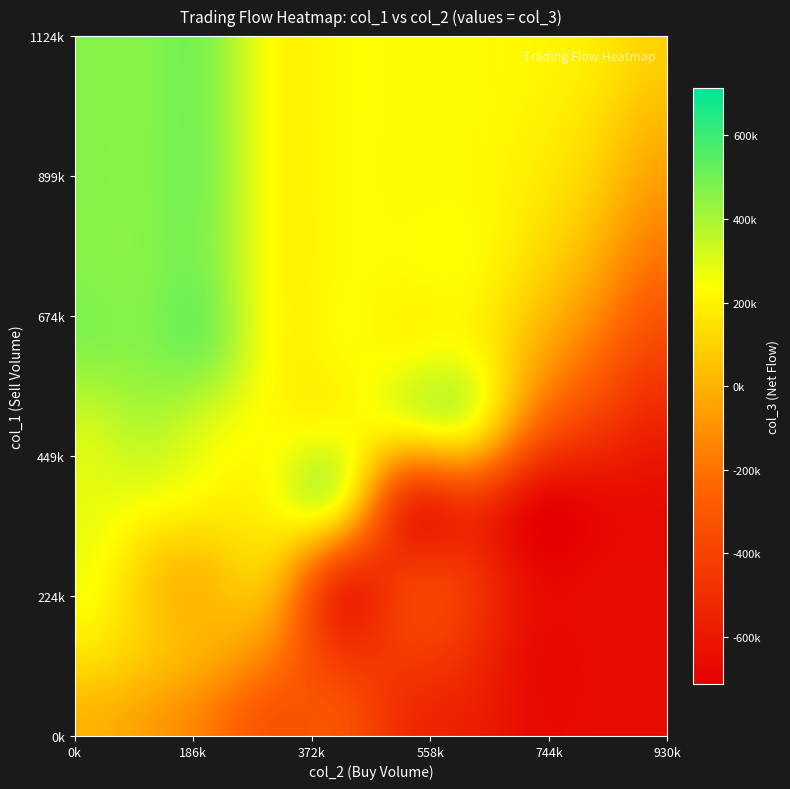

Reading left to right, extract all data points from this chart.

col_1: 268000	159000	201000	10000	20000	110000	10000	10000	10000	20000	0	20000	19000	29000	59000	15000	0	56000	192000	0	42000	282000	15000	519000	328000	73000	205000	208000	2000	64000	482000	115000	588000	103000	175000	164000	342000	75000	1124000	45000
col_2: 169000	68000	130000	0	10000	110000	0	0	0	0	20000	2000	29000	59000	15000	0	104000	232000	101000	50000	368000	930000	673000	291000	72000	86000	208000	0	15000	631000	106000	555000	124000	146000	125000	203000	60000	159000	50000	32000
col_3: 99000	91000	71000	10000	10000	0	10000	10000	10000	20000	-20000	18000	-10000	-30000	44000	15000	-104000	-176000	91000	-50000	-326000	-648000	-658000	228000	256000	-13000	-3000	208000	-13000	-567000	376000	-440000	464000	-43000	50000	-39000	282000	-84000	1074000	13000